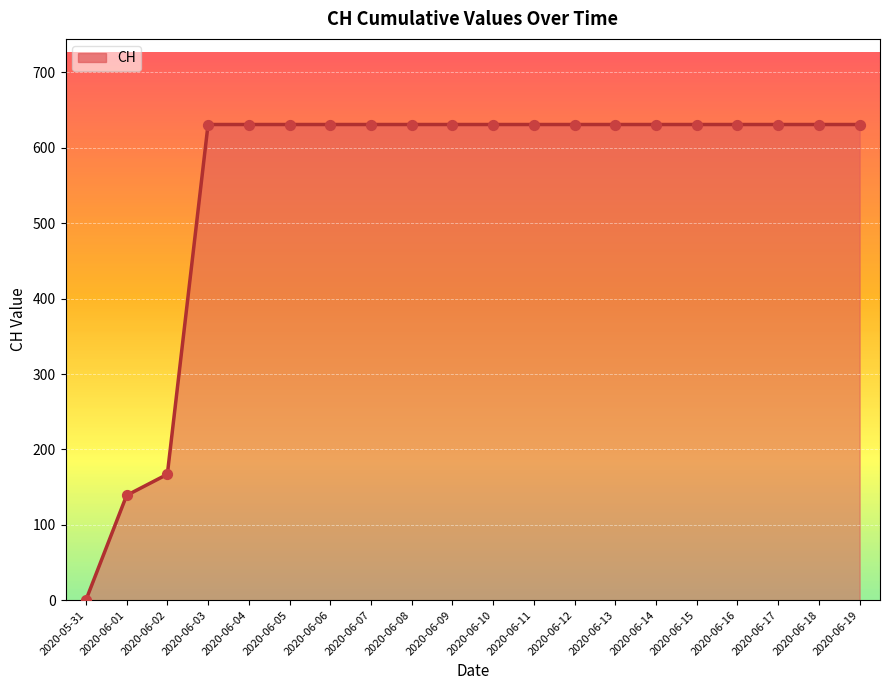

What is the ratio of the value at 2020-06-01 to the value at 2020-06-13?

0.2